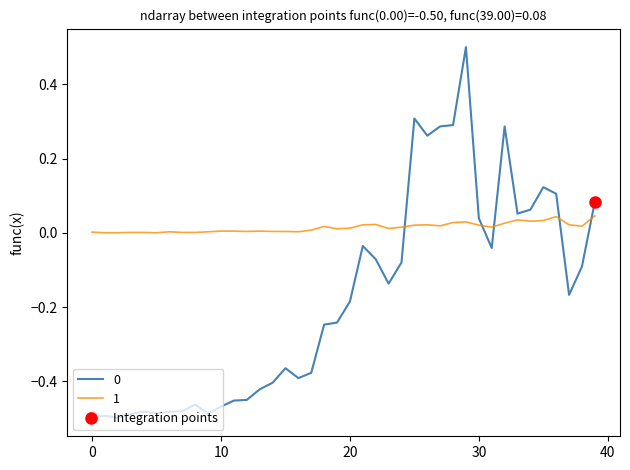

What are all the series names shown in the legend?

0, 1